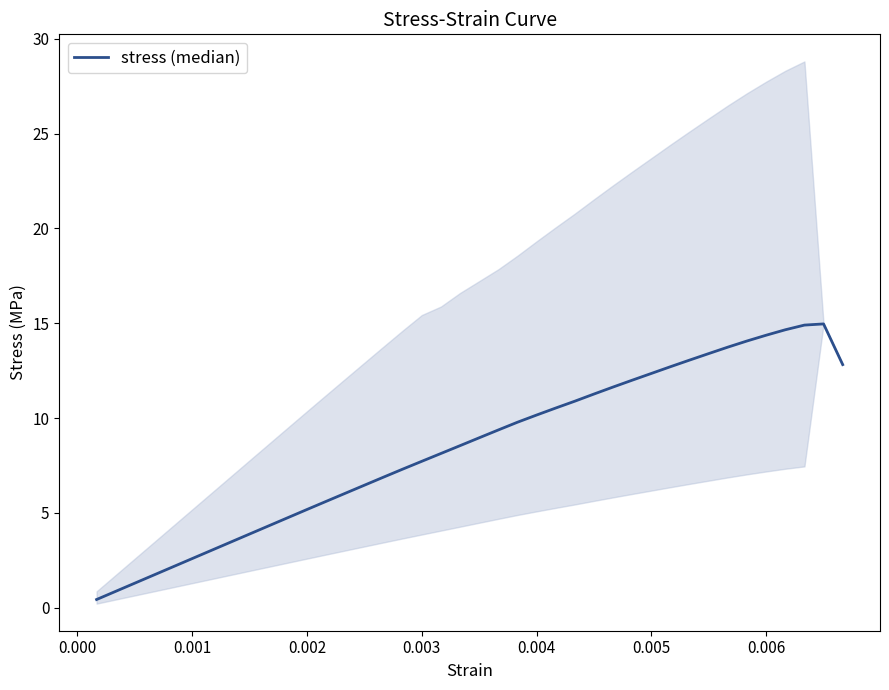

Reading left to right, extract all data points from this chart.

0.4	0.9	1.3	1.7	2.2	2.6	3.0	3.5	3.9	4.3	4.7	5.2	5.6	6.0	6.5	6.9	7.3	7.7	8.1	8.5	9.0	9.4	9.8	10.2	10.5	10.9	11.3	11.6	12.0	12.4	12.7	13.1	13.4	13.7	14.1	14.4	14.7	14.9	15.0	12.8